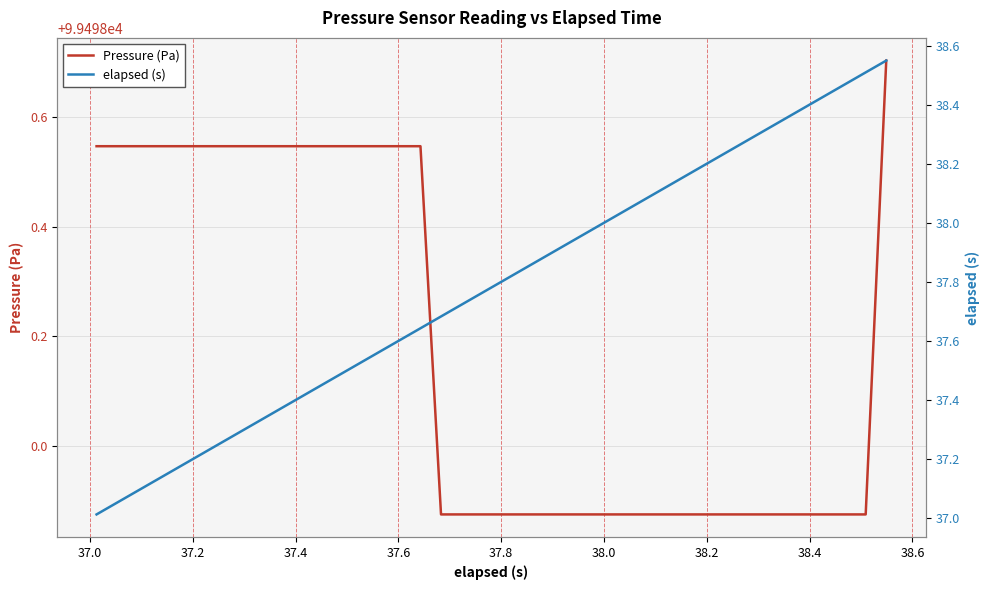

Rank the series by their maximum value, from lowest to highest.

elapsed (s), Pressure (Pa)